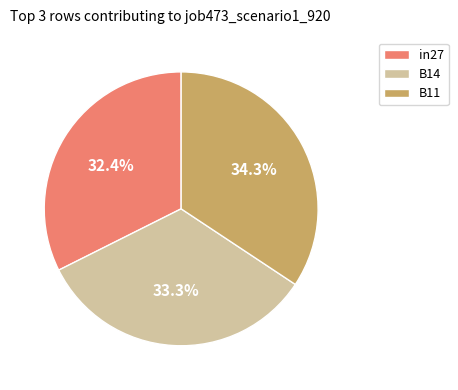

Between B11 and in27, which is larger?

B11